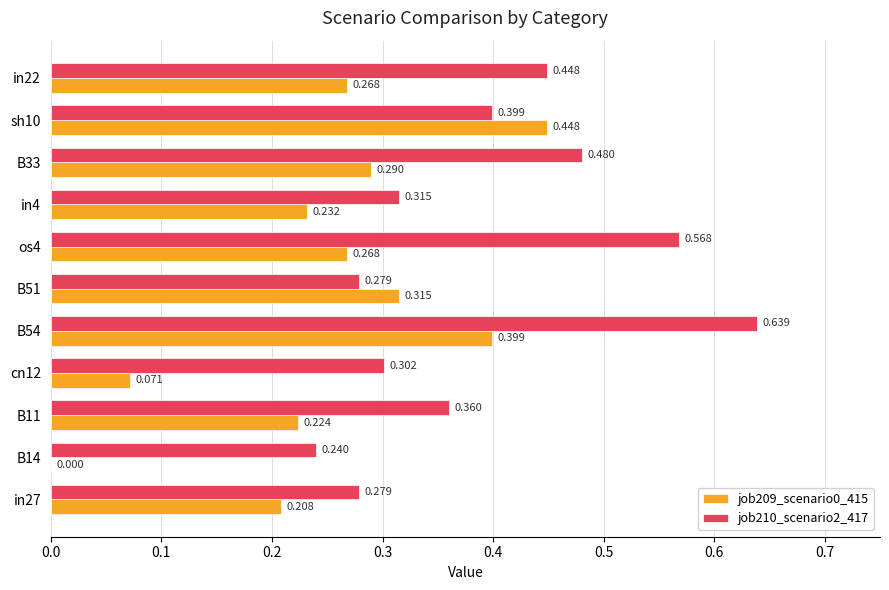

Count the number of categories in the chart.

11